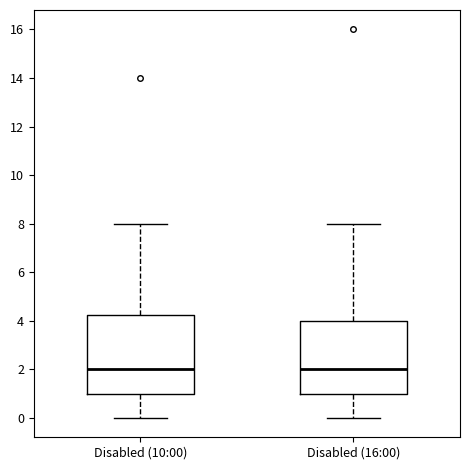

Where does the lower whisker of the box for Disabled (10:00) end on the y-axis? The values are not printed on the chart, so give them approximately, as read against the axis.

0.0